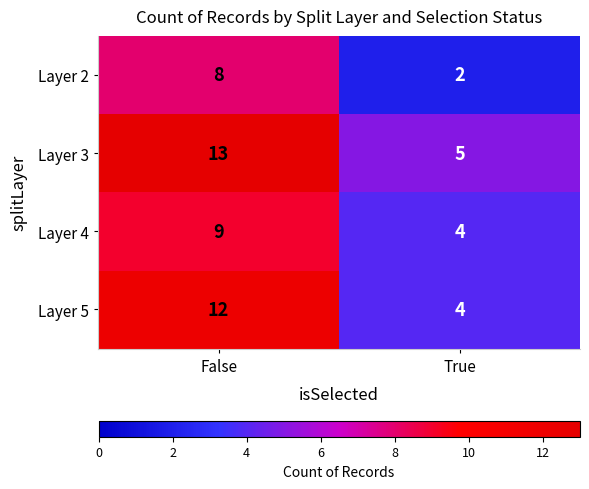

What is the spread (max minus min) of values at False?

5